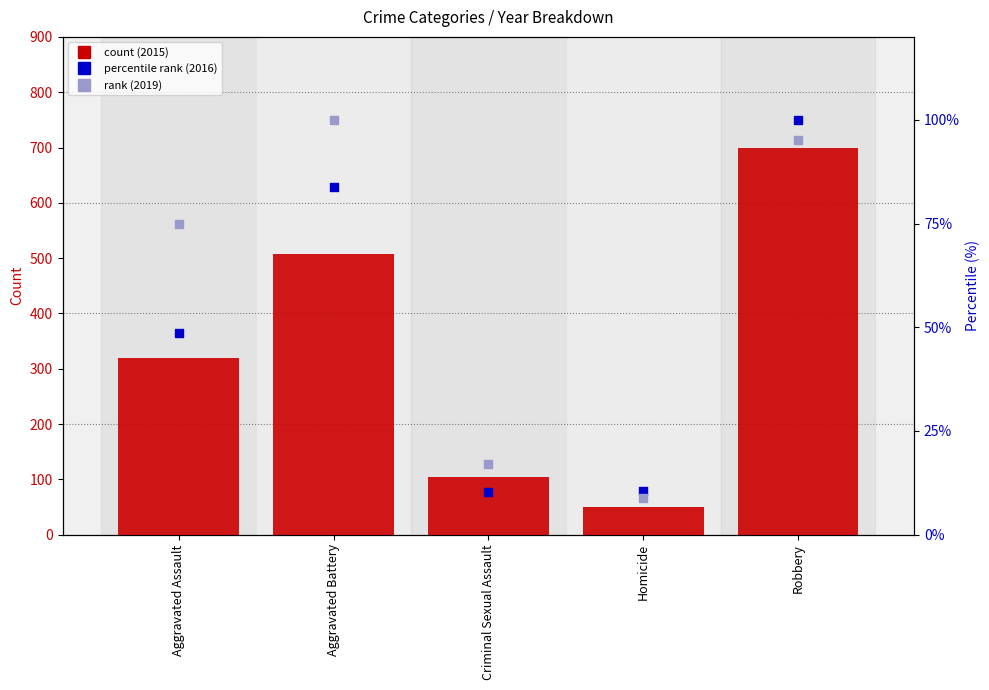

At which category is the sum across all series the highest?

Robbery